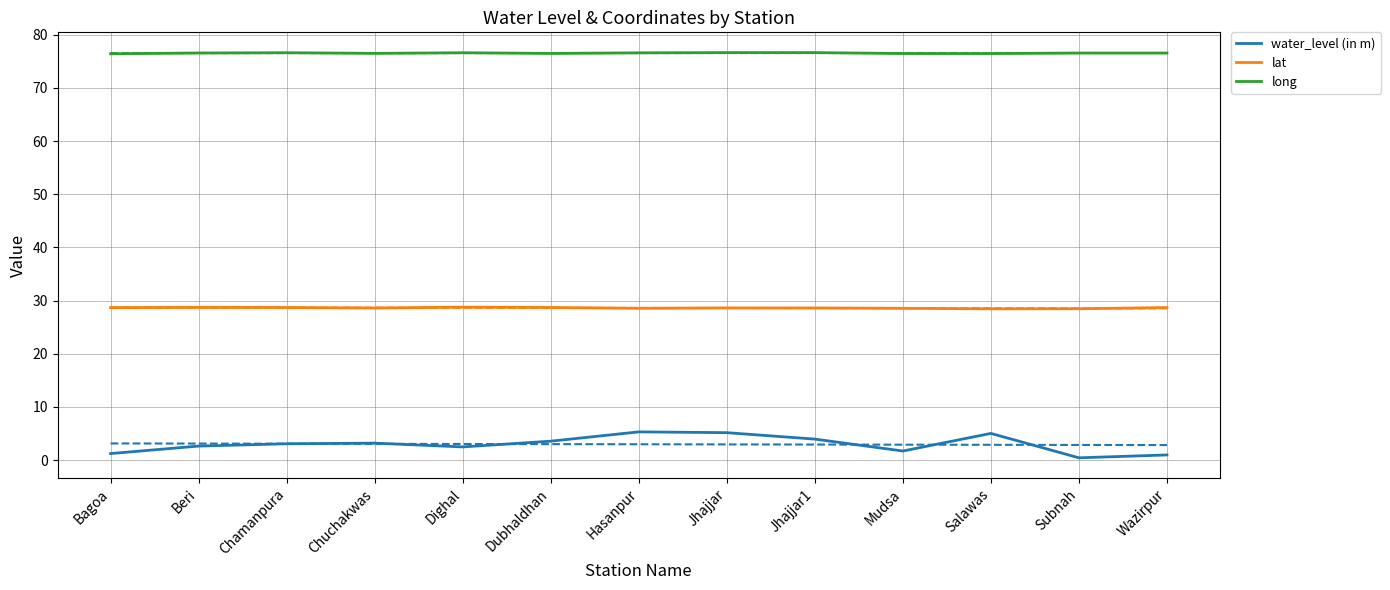

Which series has the largest range (max minus min)?

water_level (in m)